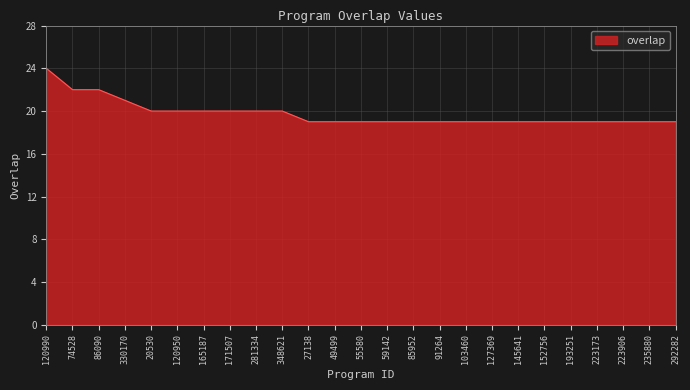

What position from the left is 292282?

25